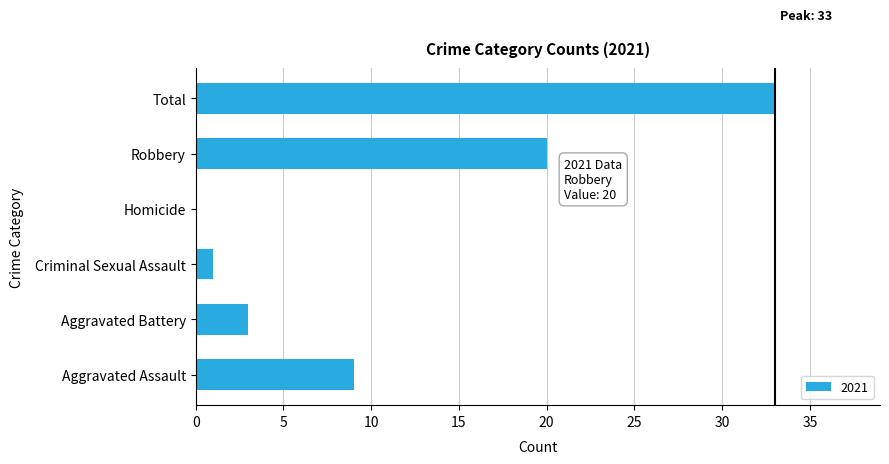

Reading bottom to top, what are all the values shown in this chart?

Aggravated Assault=9	Aggravated Battery=3	Criminal Sexual Assault=1	Homicide=0	Robbery=20	Total=33